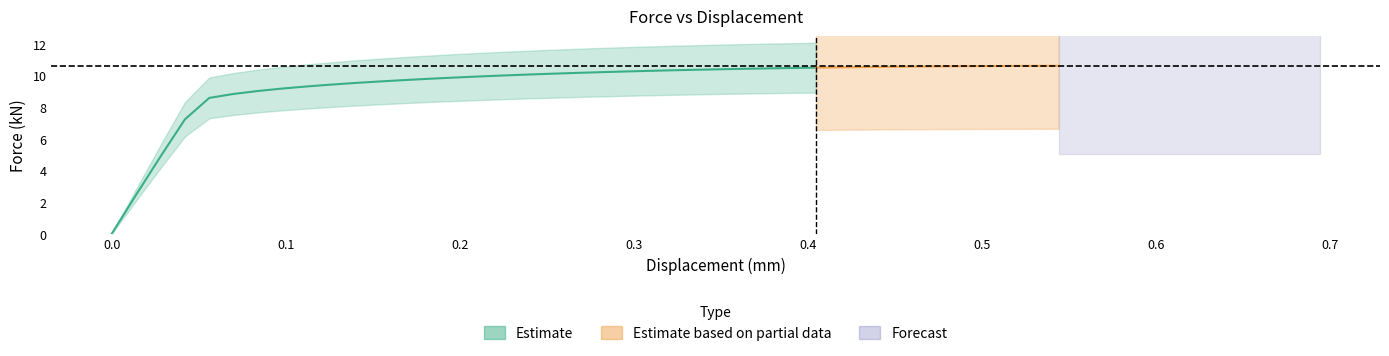

Approximately how many times larger is the value at 13 compared to 25?

0.9